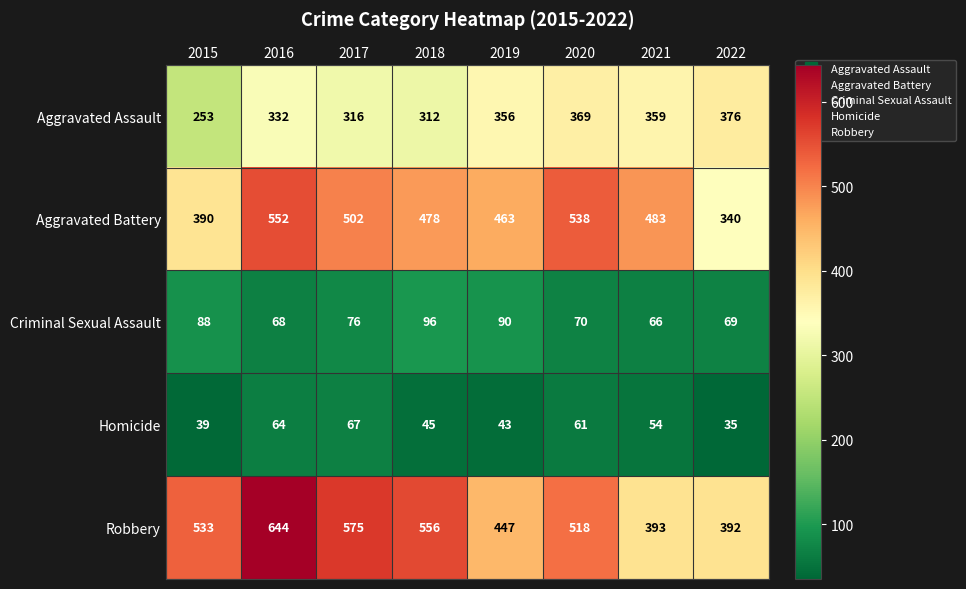

What is the minimum value for Homicide?

35